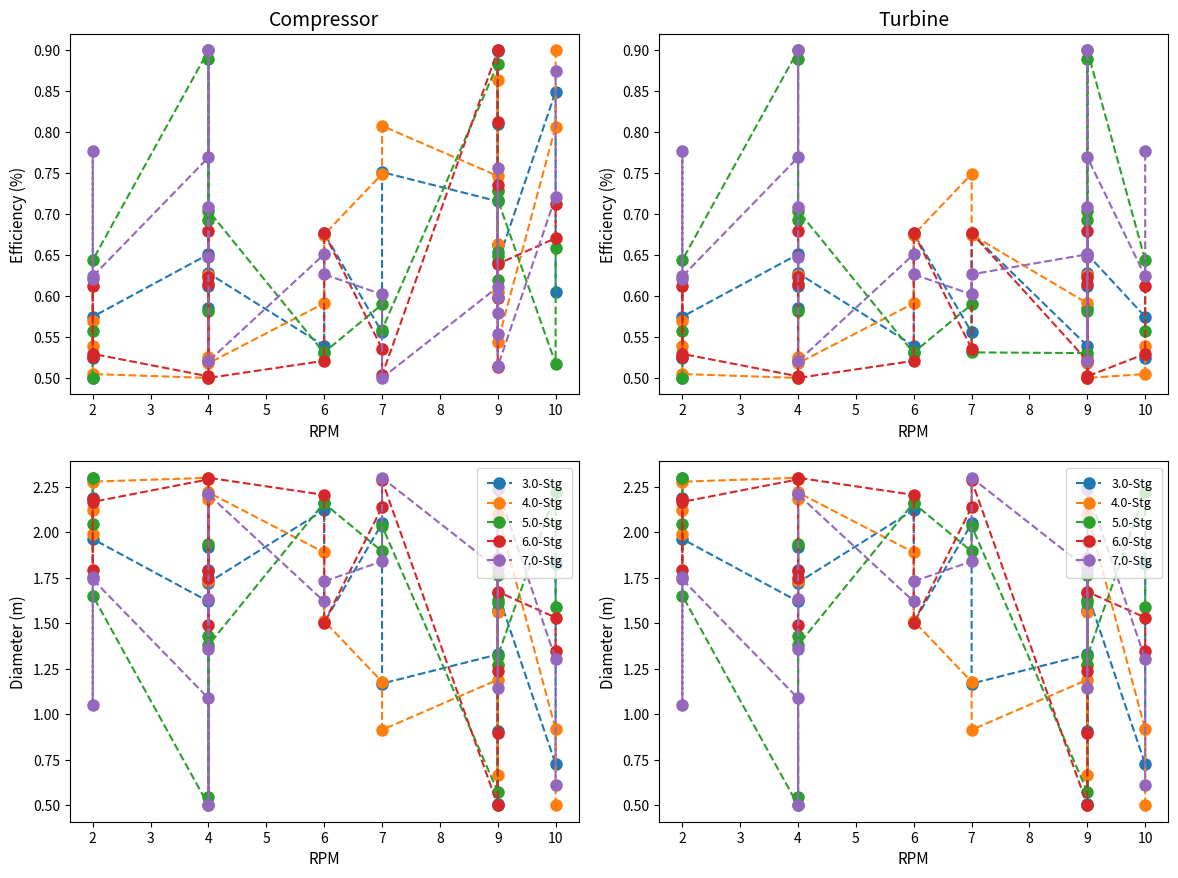

What value does the 5.0-Stg series have at 2?

1.7